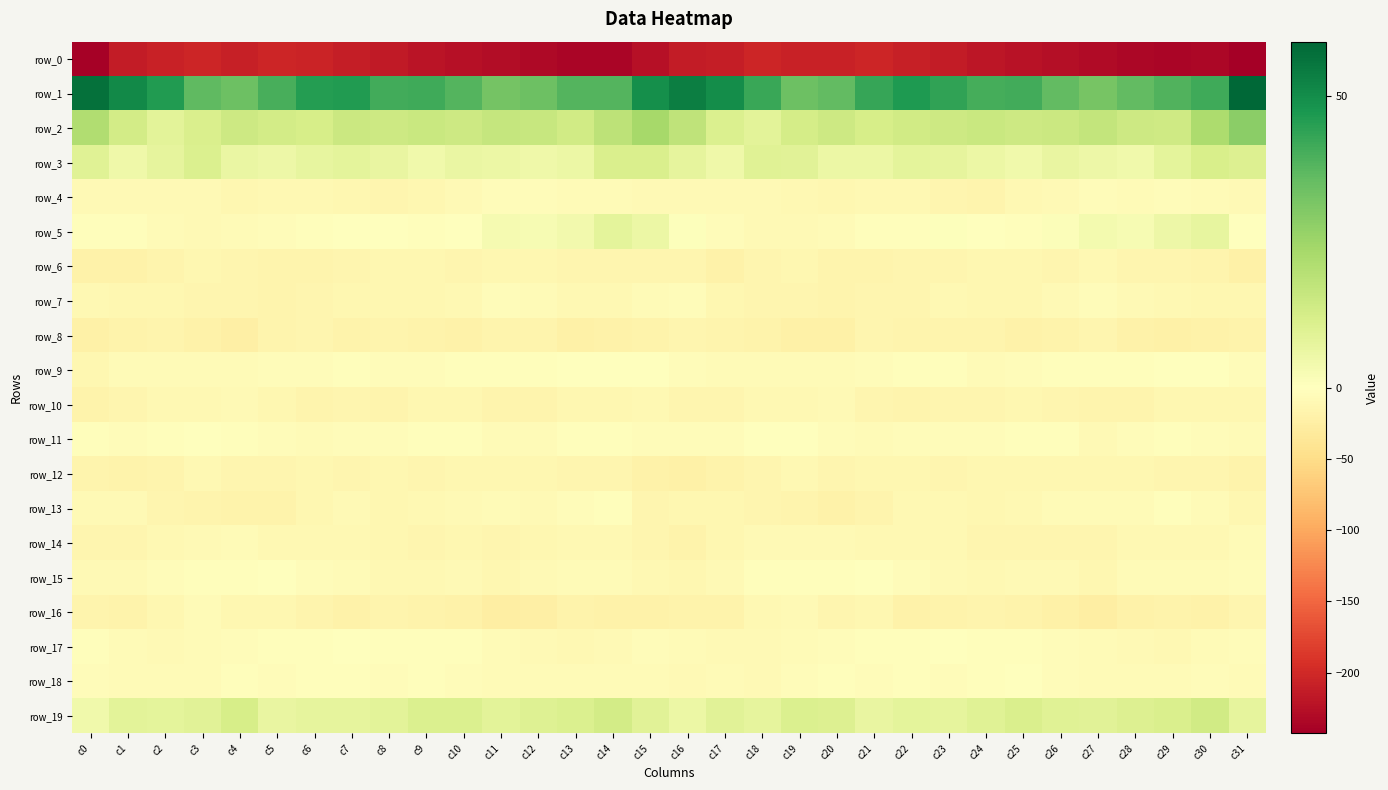

Is it true that row_0 equals -140.2 at c26?

False